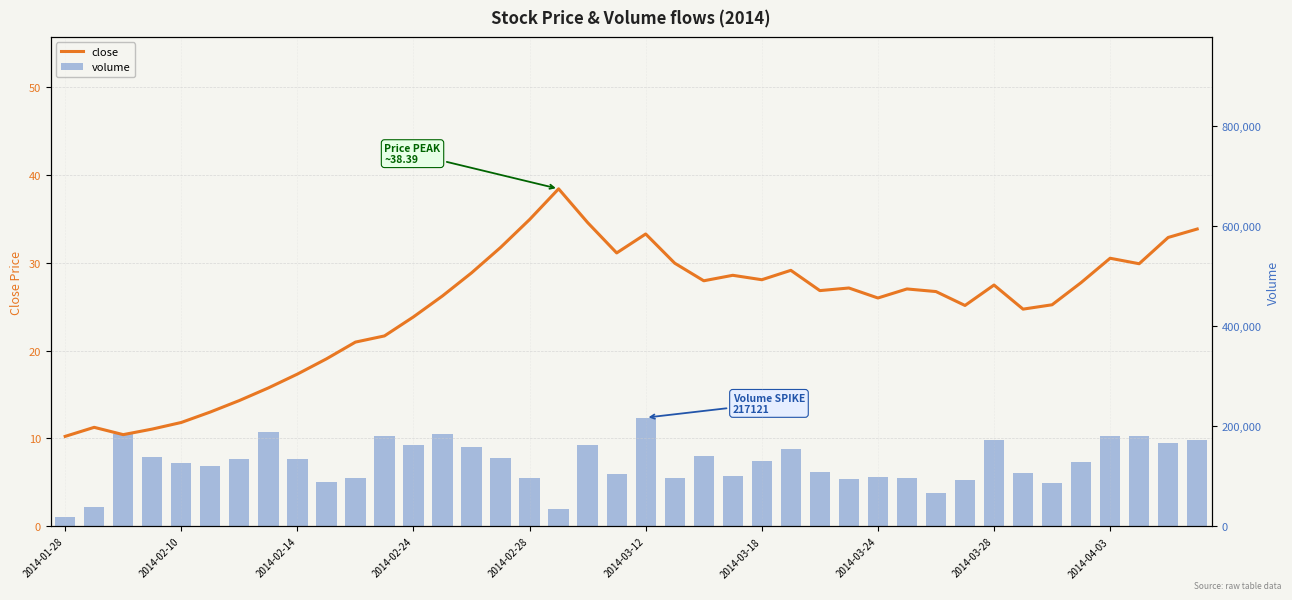

How many data points in close are above 27?

20